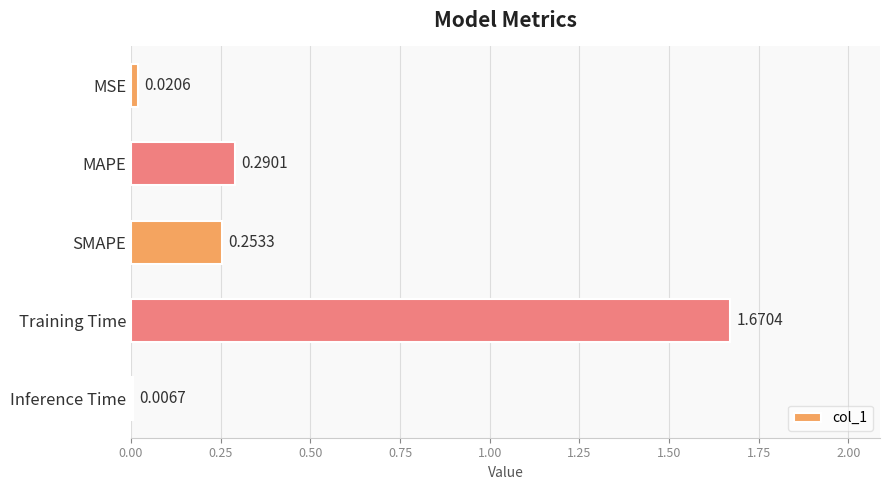

What is the difference between the maximum and second lowest values?

1.6